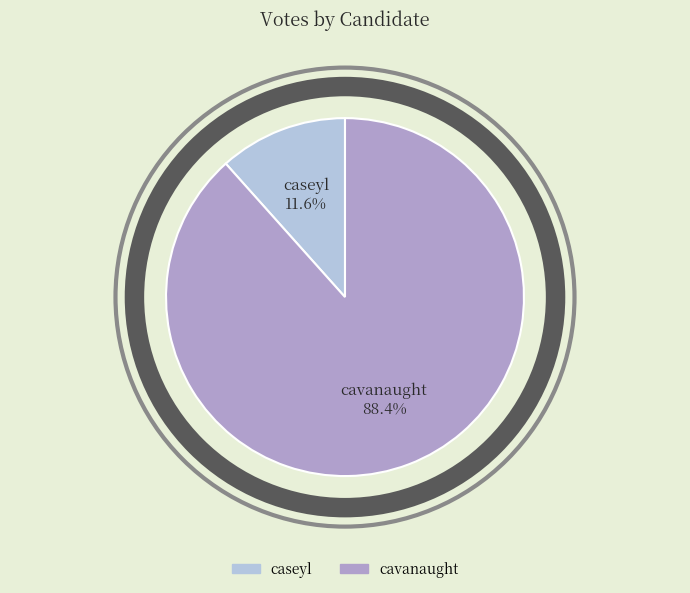

To the nearest percent, what percentage of the pie is cavanaught?

88%